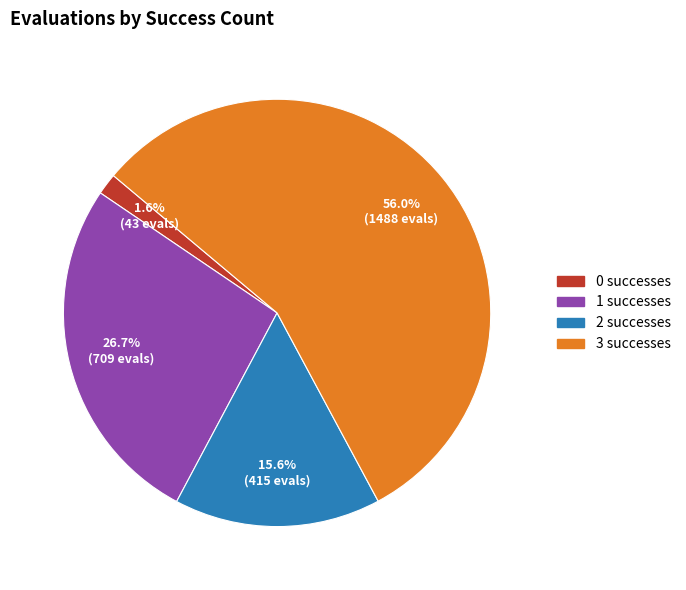

To the nearest percent, what percentage of the pie is 1?

27%